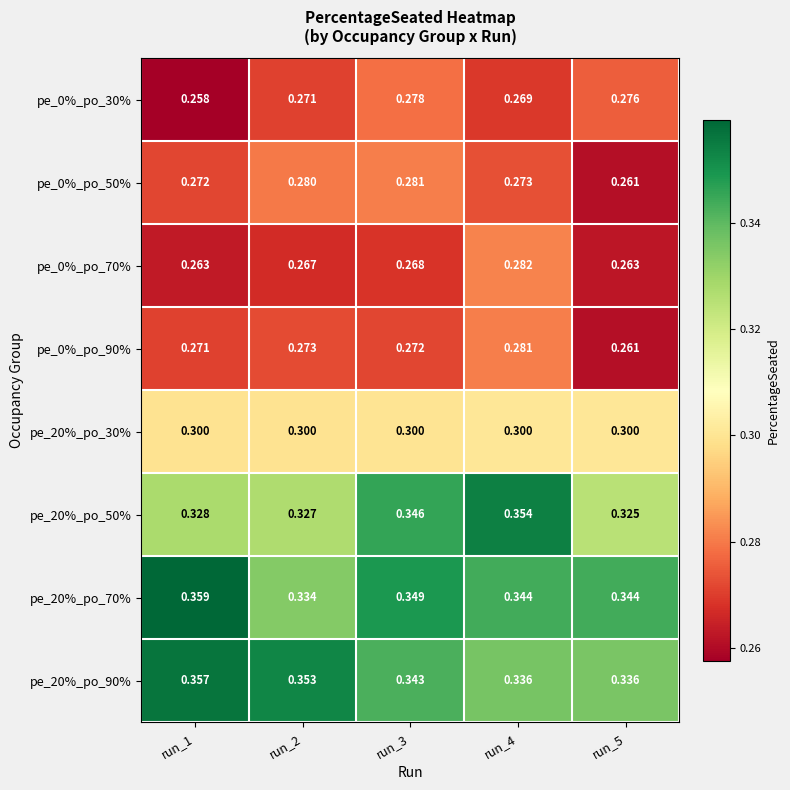

Is the value of pe_0%_po_90% at run_4 greater than the value of pe_20%_po_70% at run_5?

No